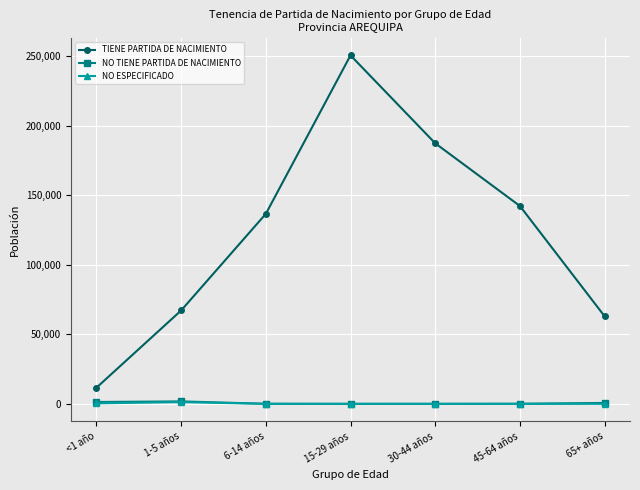

In TIENE PARTIDA DE NACIMIENTO, how many points are higher than both neighbors (excluding endpoints)?

1